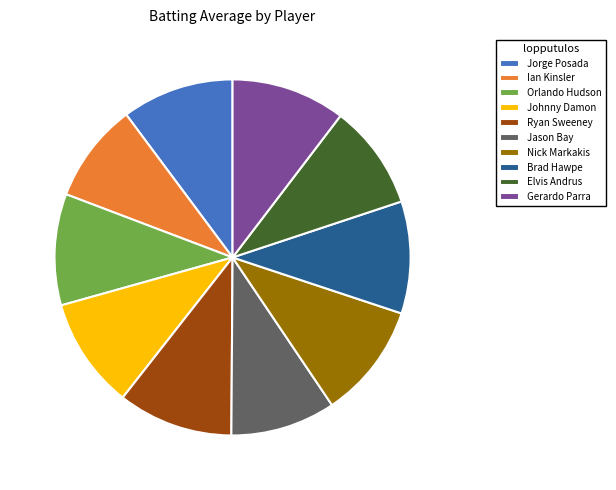

Which has a higher value, Jorge Posada or Ian Kinsler?

Jorge Posada